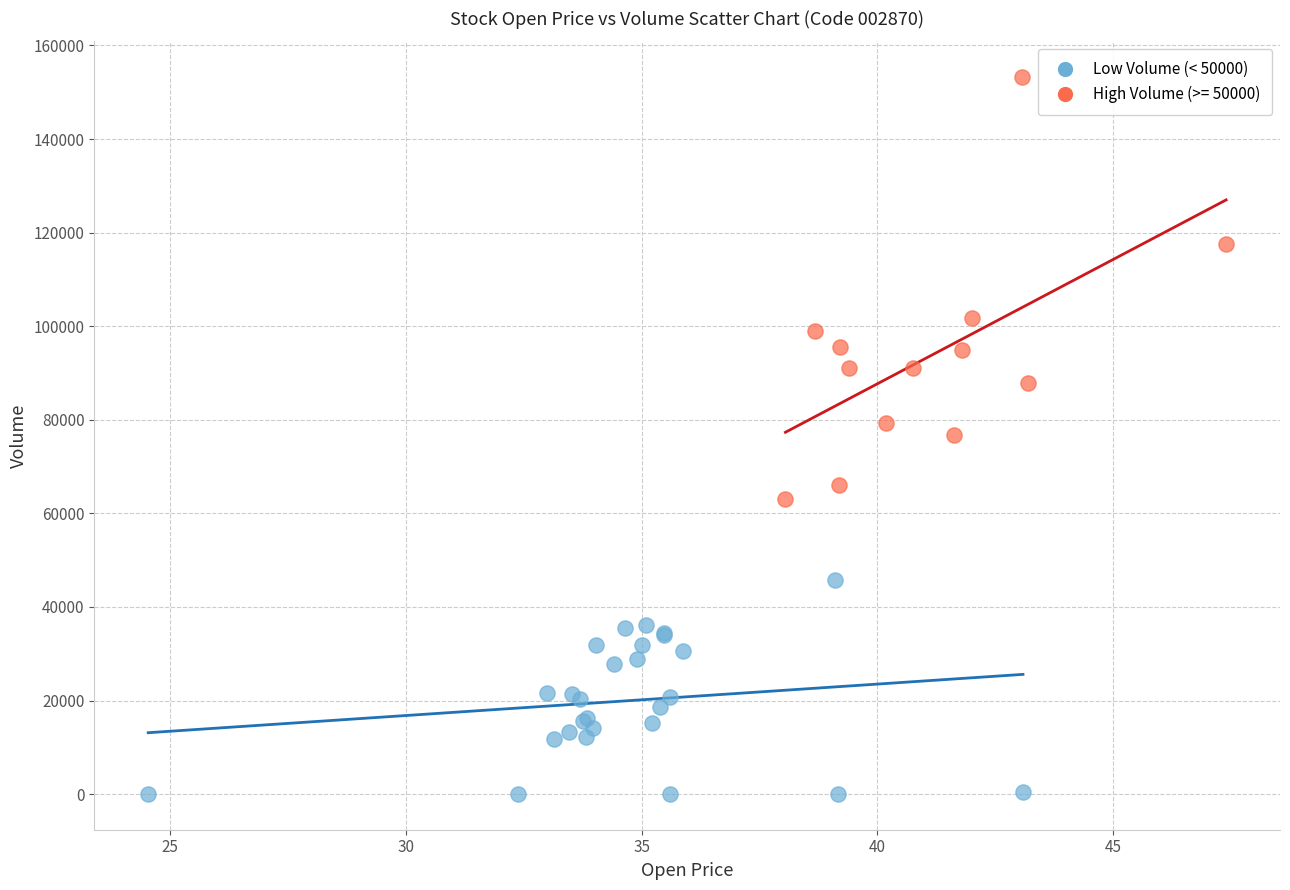

Which series reaches the minimum Y coordinate?

Low Volume (< 50000)